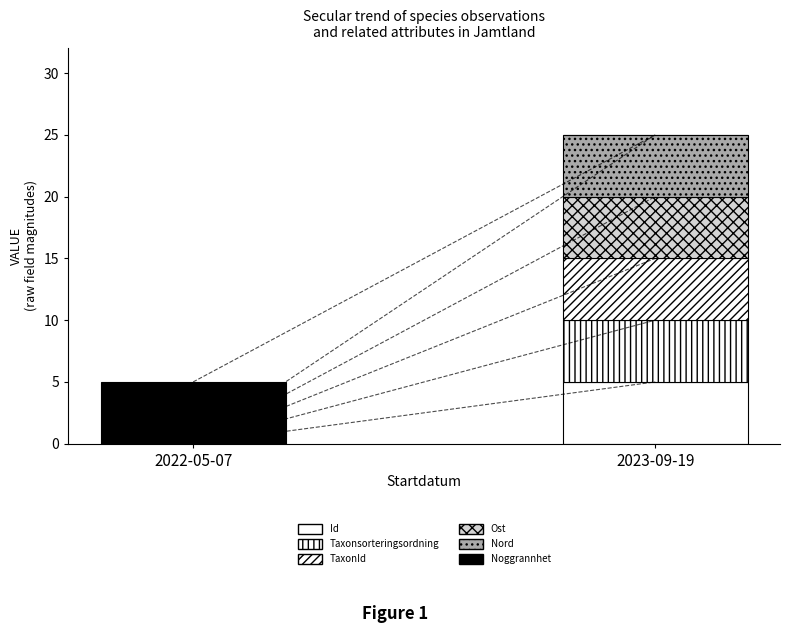

Is it true that Nord equals 3 at 2022-05-07?

False